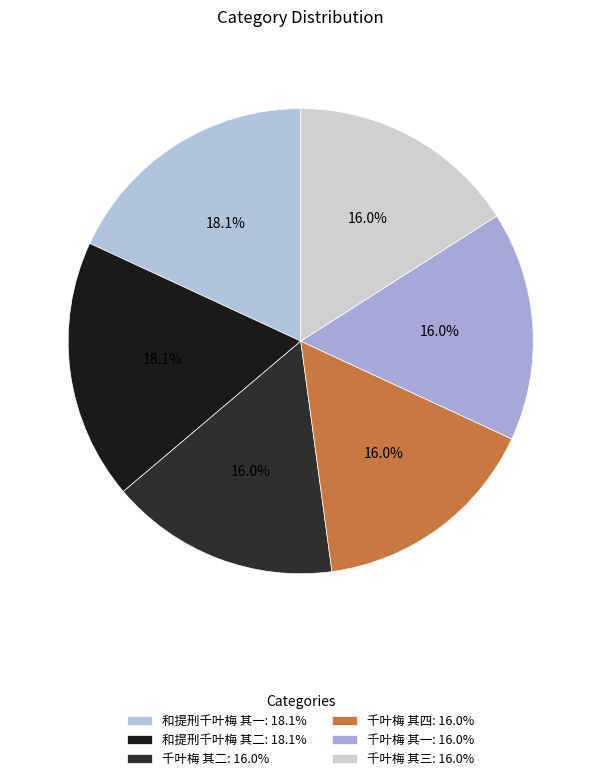

Rank the categories by value from highest to lowest.

和提刑千叶梅 其二, 和提刑千叶梅 其一, 千叶梅 其三, 千叶梅 其一, 千叶梅 其二, 千叶梅 其四